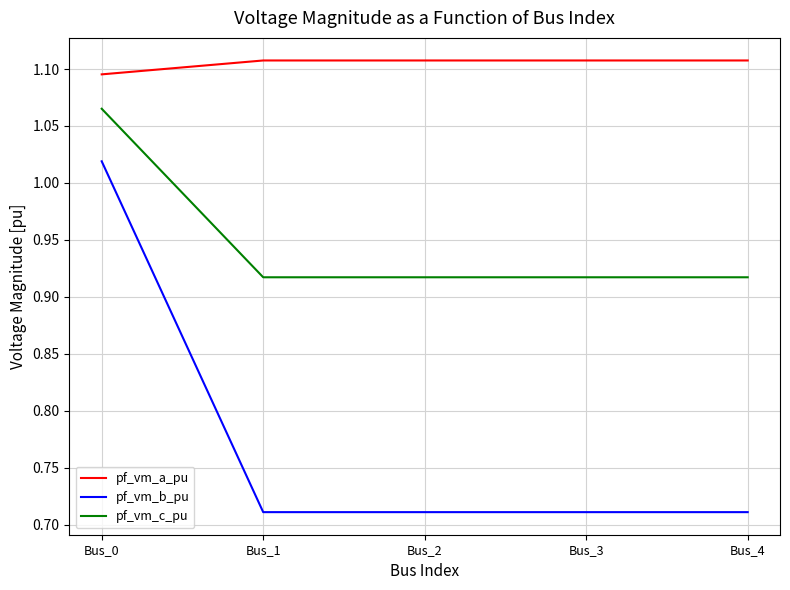

What is the total value across all series at Bus_2?

2.7